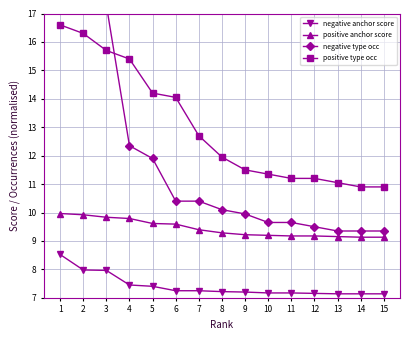

True or false: negative type occ has more than 1 points higher than both neighbors.

False